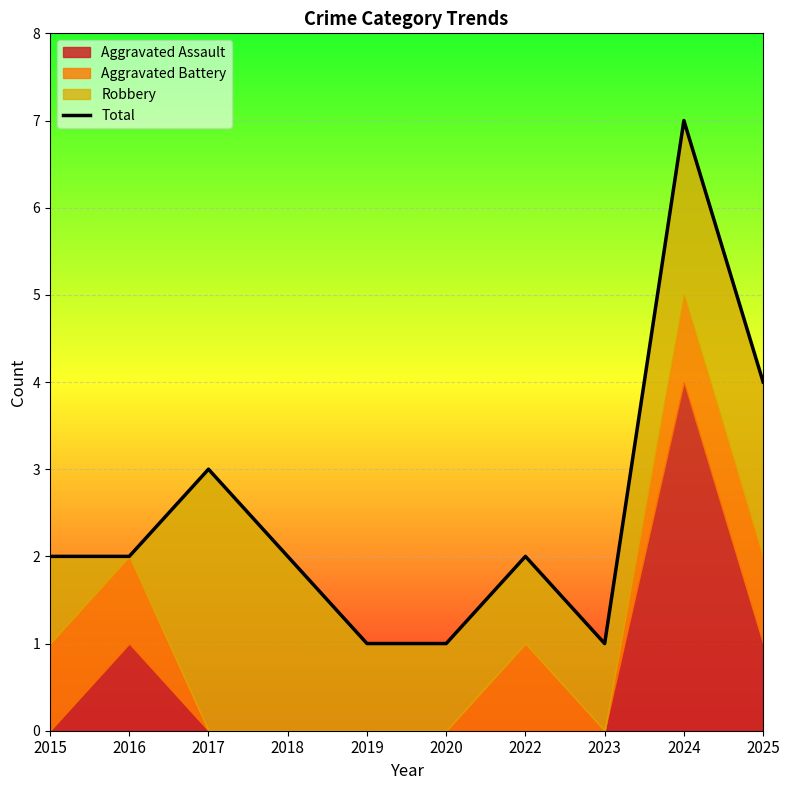

What is the smallest value displayed?

1